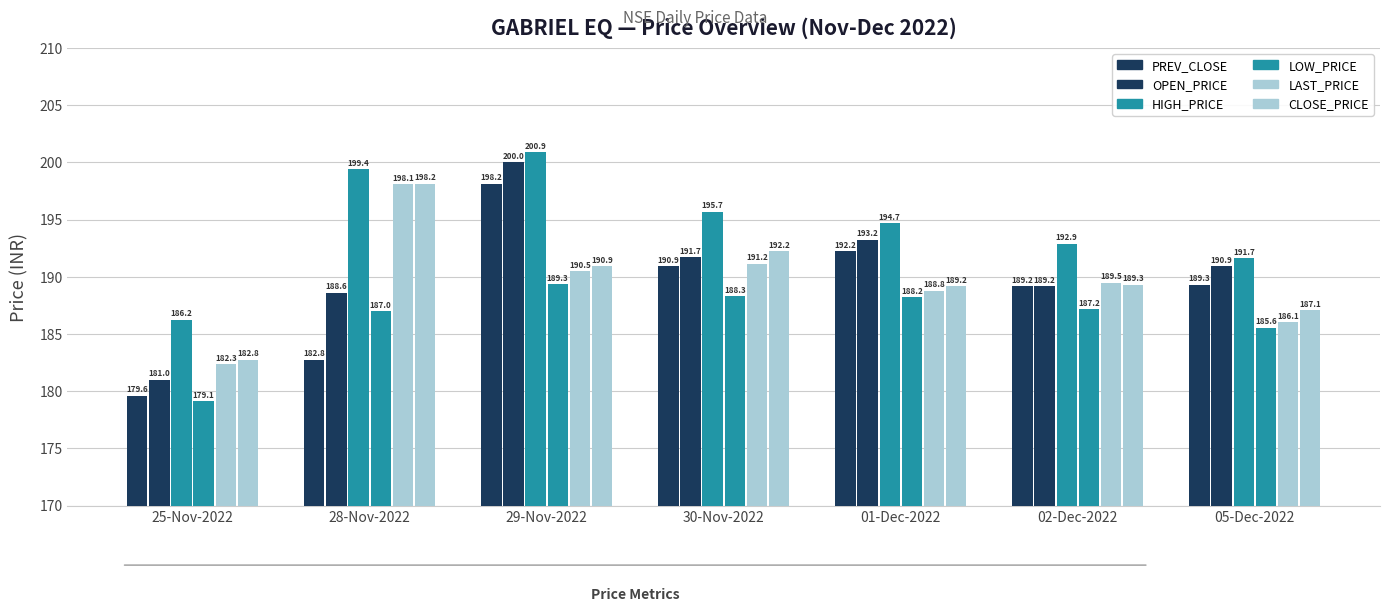

What is the total value across all series at 01-Dec-2022?

1146.4